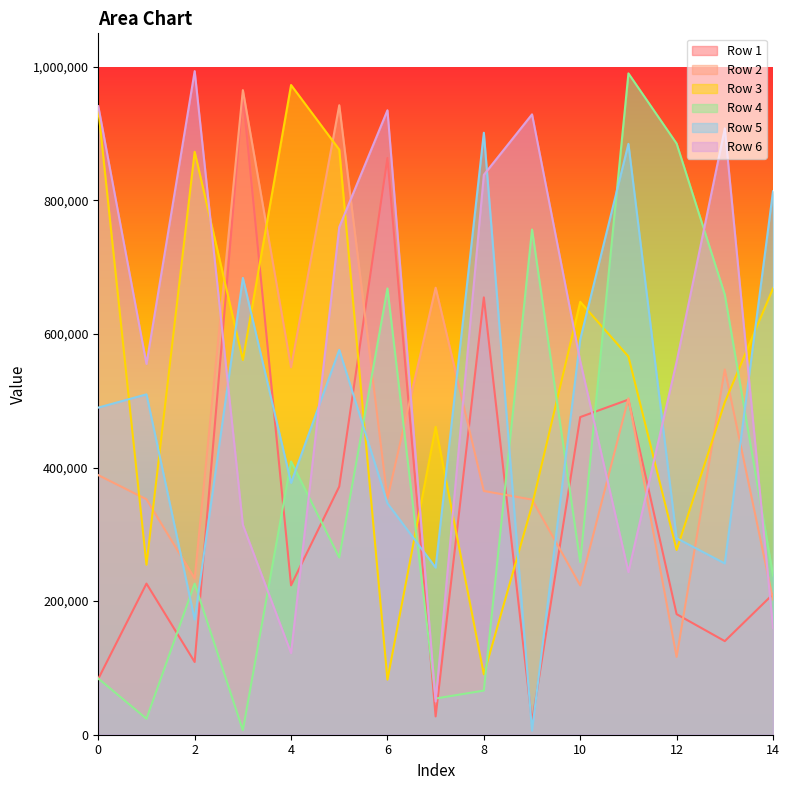

Count the number of categories in the chart.

15